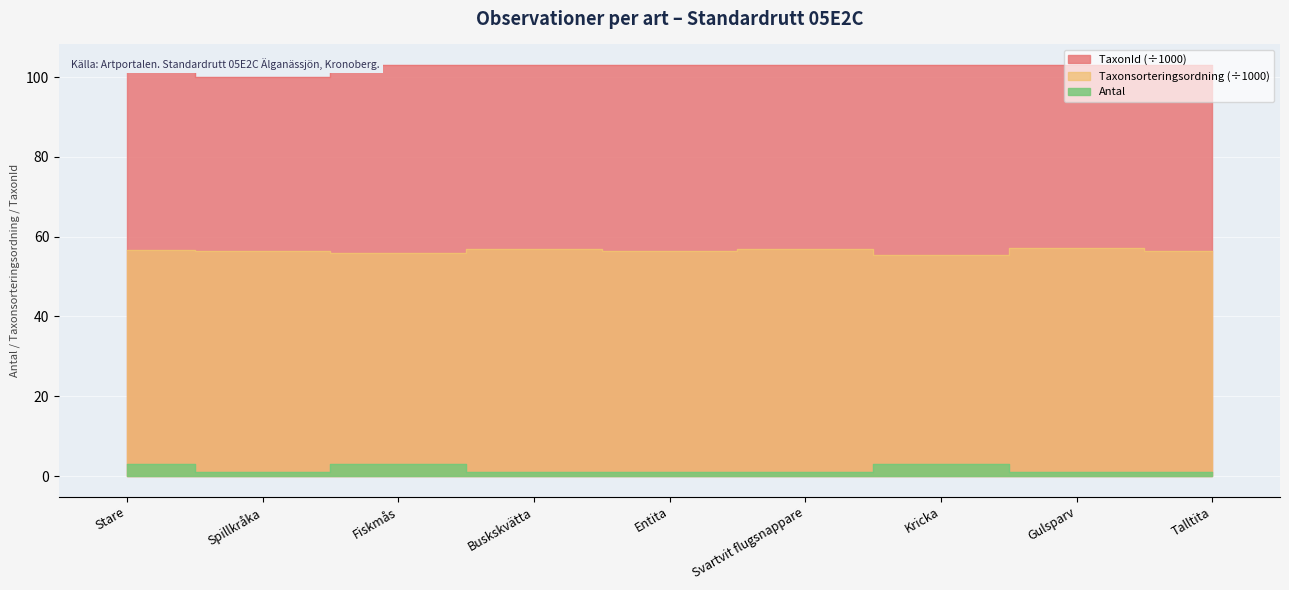

Reading left to right, list all the values displayed in this chart.

Antal: 3.0	1.0	3.0	1.0	1.0	1.0	3.0	1.0	1.0
Taxonsorteringsordning: 56.8	56.4	56.0	56.9	56.5	56.9	55.5	57.1	56.5
TaxonId: 103.0	100.0	103.0	103.0	103.0	103.0	102.9	103.1	103.0